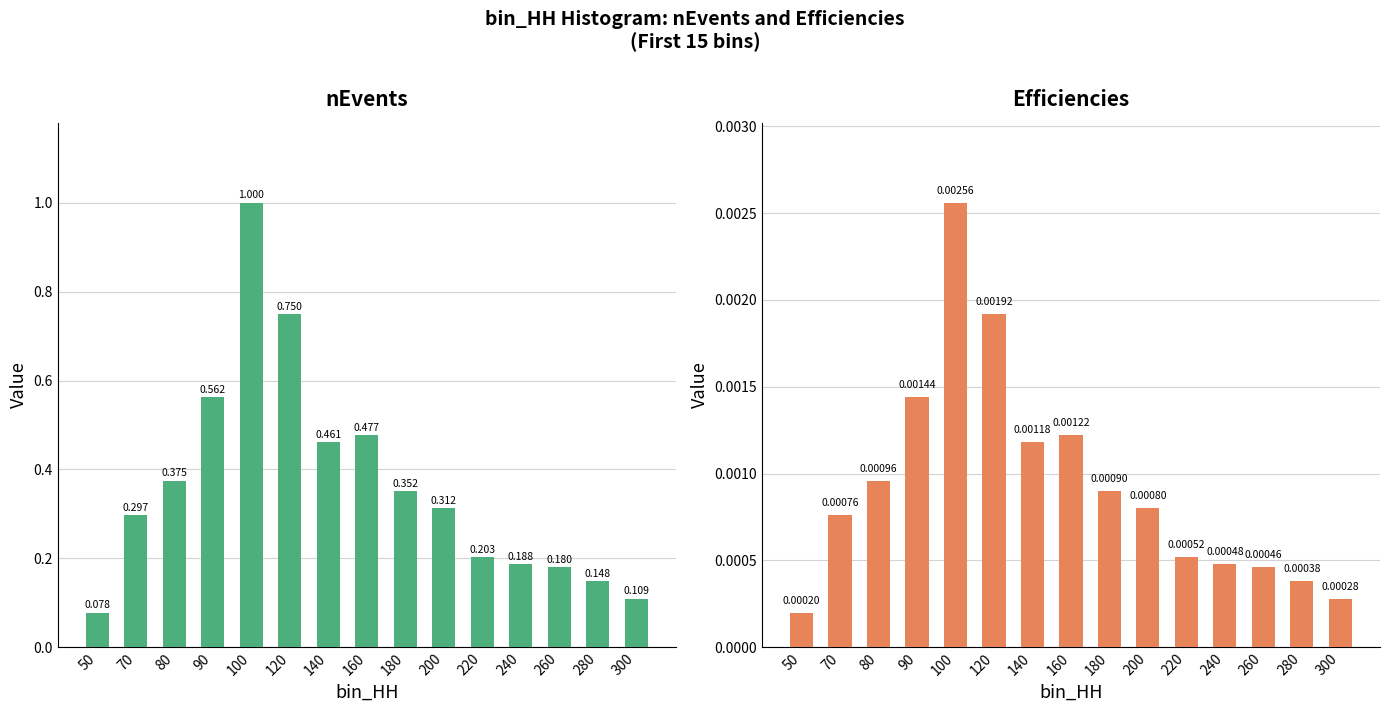

What are all the series names shown in the legend?

nEvents (normalized), Efficiencies